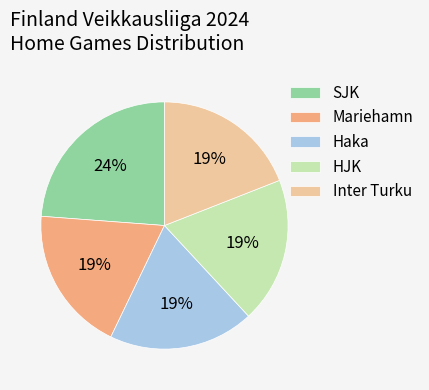

Which category has the biggest portion of the pie?

SJK